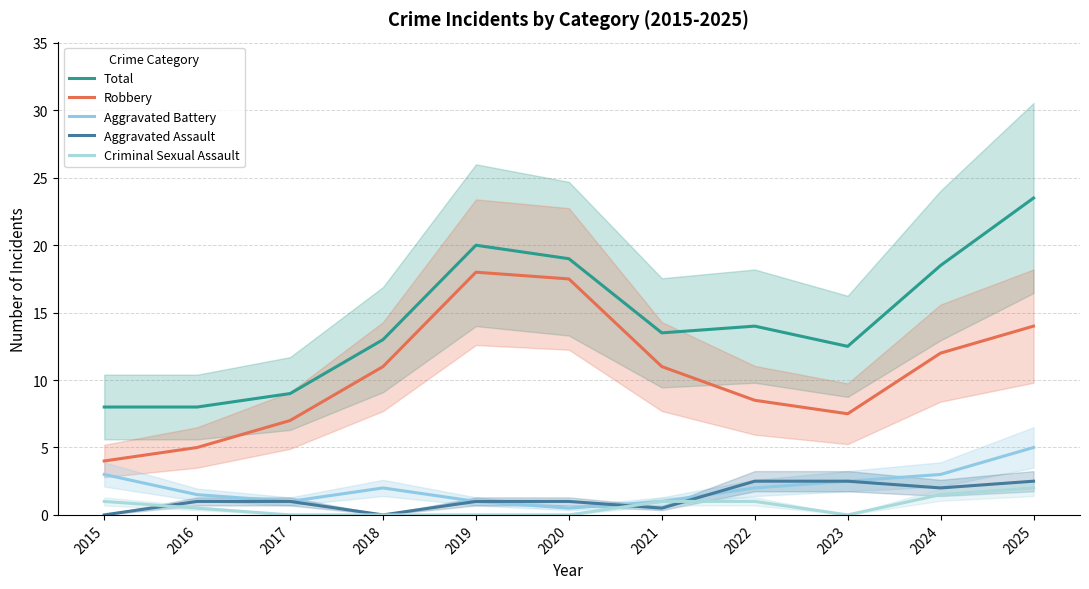

Between 2017 and 2022, which series saw the biggest shift?

Total